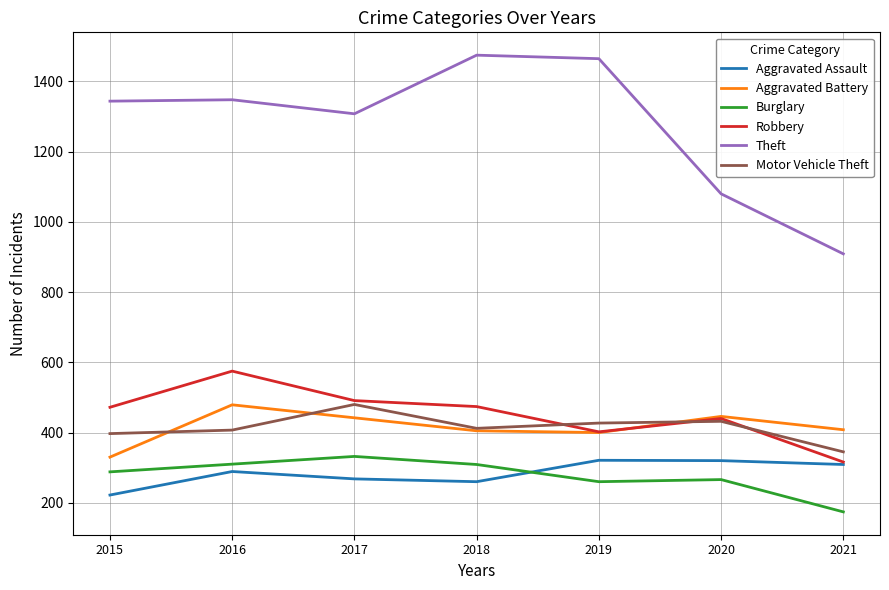

What is the highest value of the Robbery series?

575